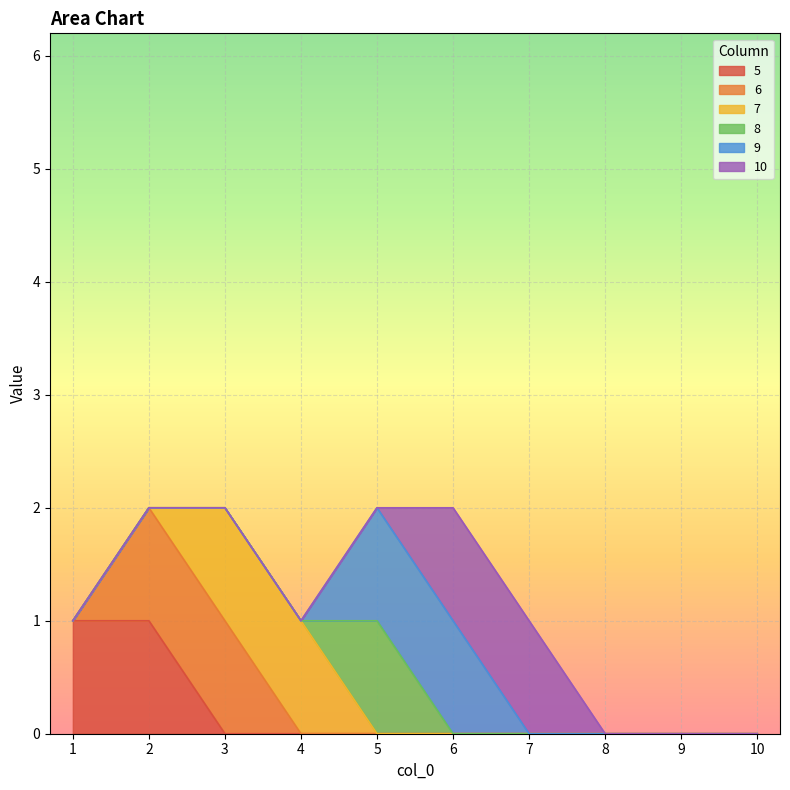

What is the value of the 5 point at the 1st from the left?

1